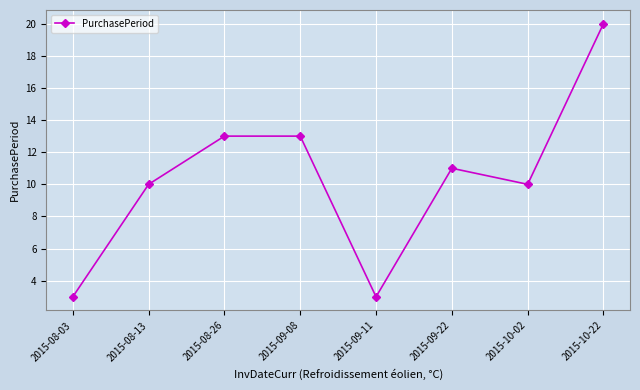

Which has a higher value, 2015-09-11 or 2015-08-26?

2015-08-26